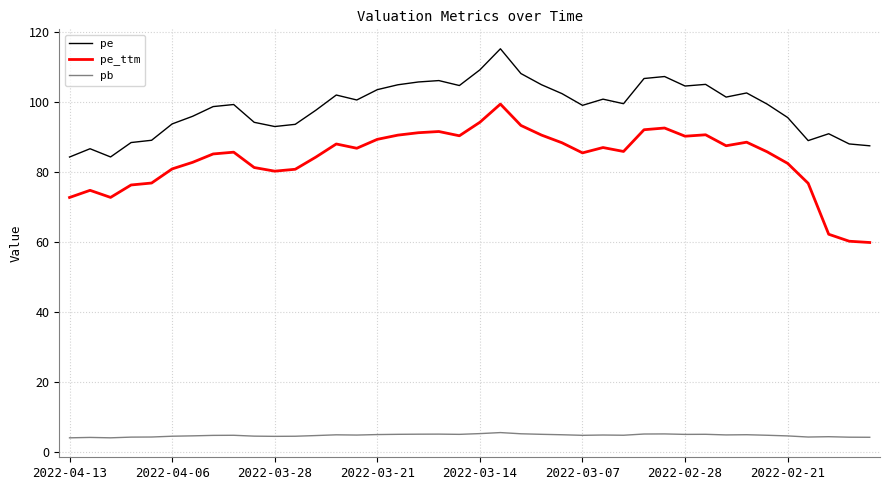

Rank the series by their average value, from lowest to highest.

pb, pe_ttm, pe